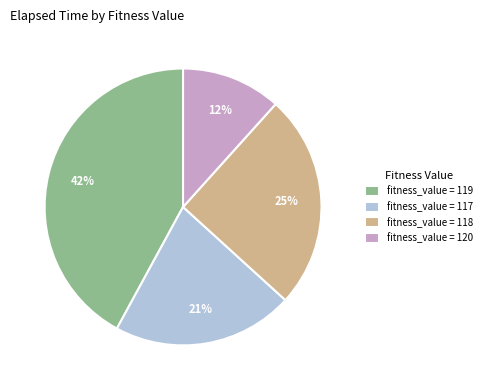

Which category has the smallest portion of the pie?

fitness_value = 120